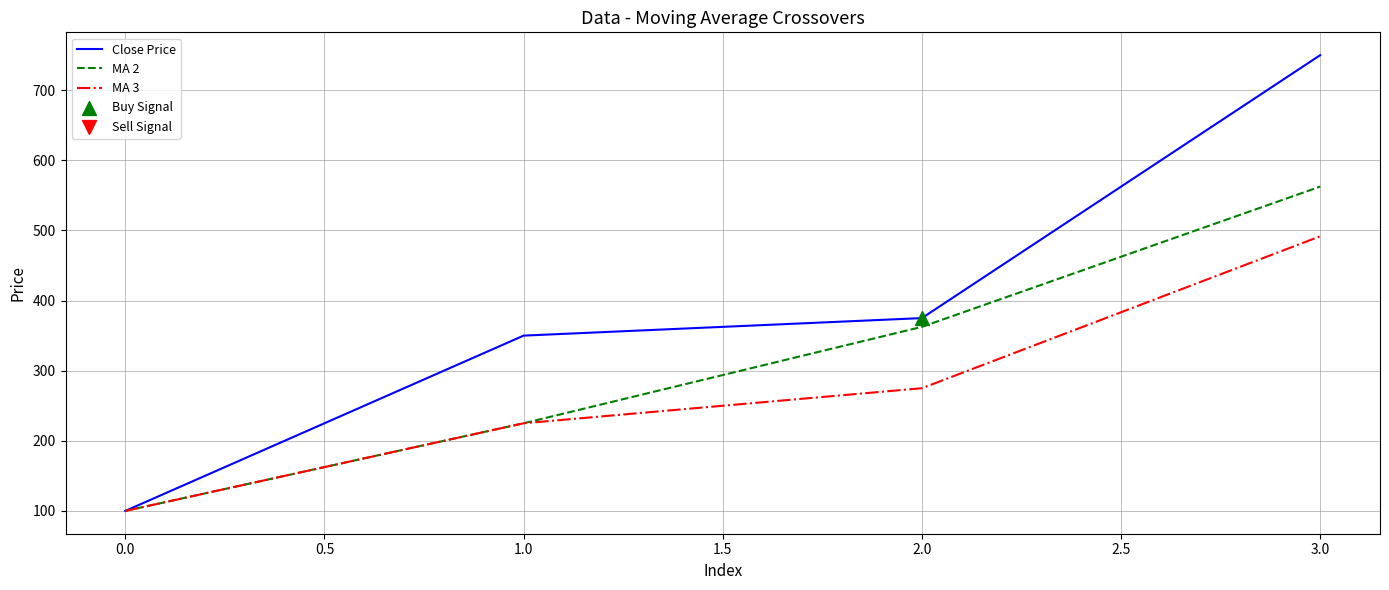

At which category is the sum across all series the highest?

3.0